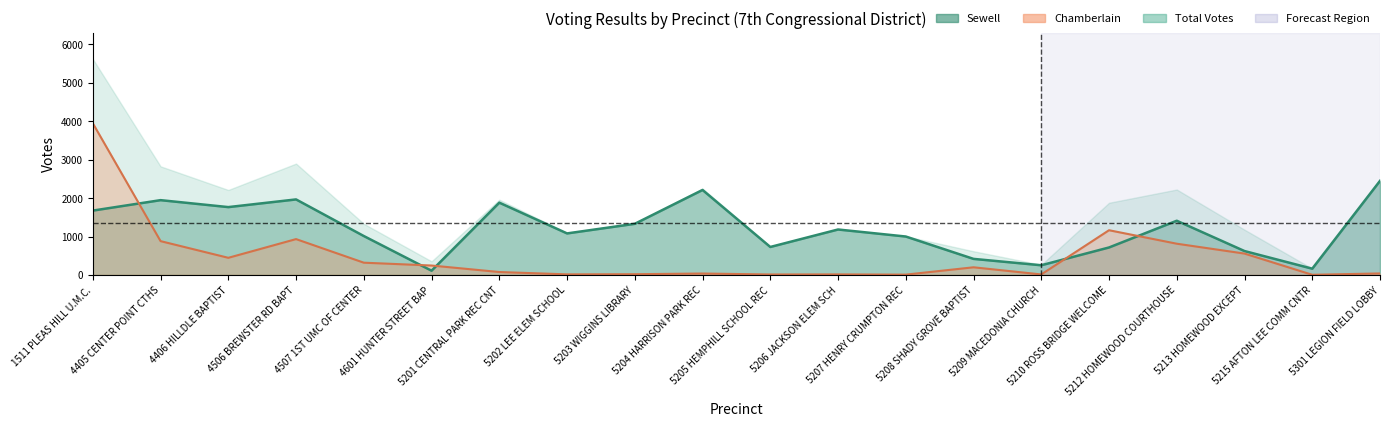

The value of Sewell_Polling at 5213 HOMEWOOD EXCEPT is 622. True or false?

True